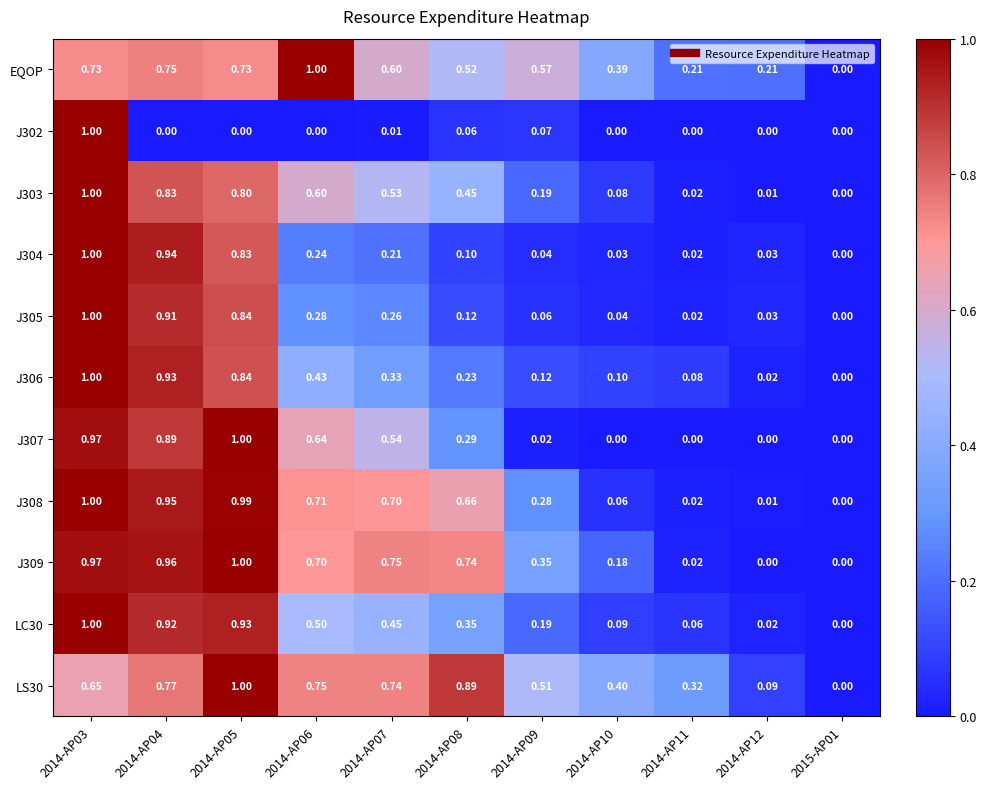

Is the value of J304 at 2014-AP12 greater than the value of LS30 at 2014-AP09?

No